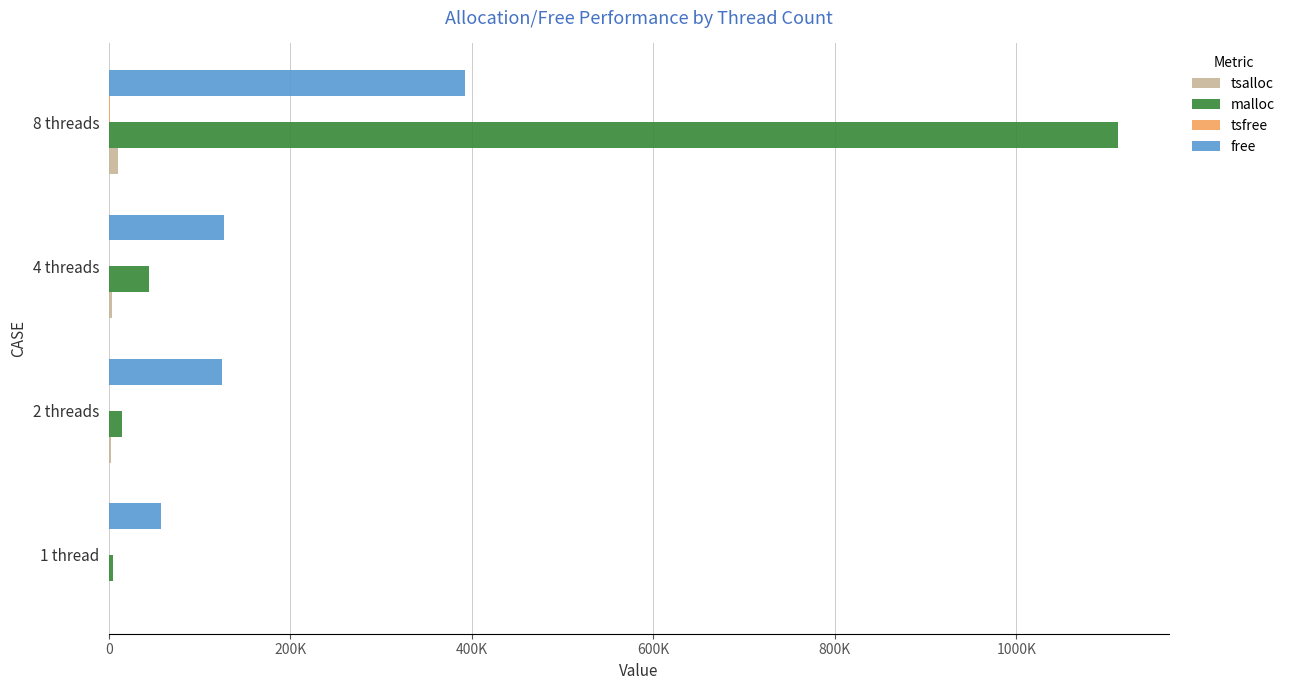

Rank the series by their maximum value, from lowest to highest.

tsfree, tsalloc, free, malloc